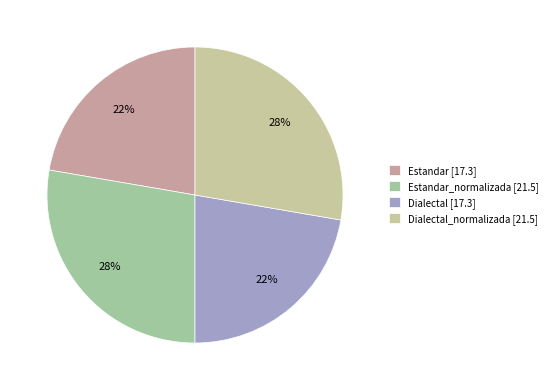

To the nearest percent, what is the average slice percentage?

25%